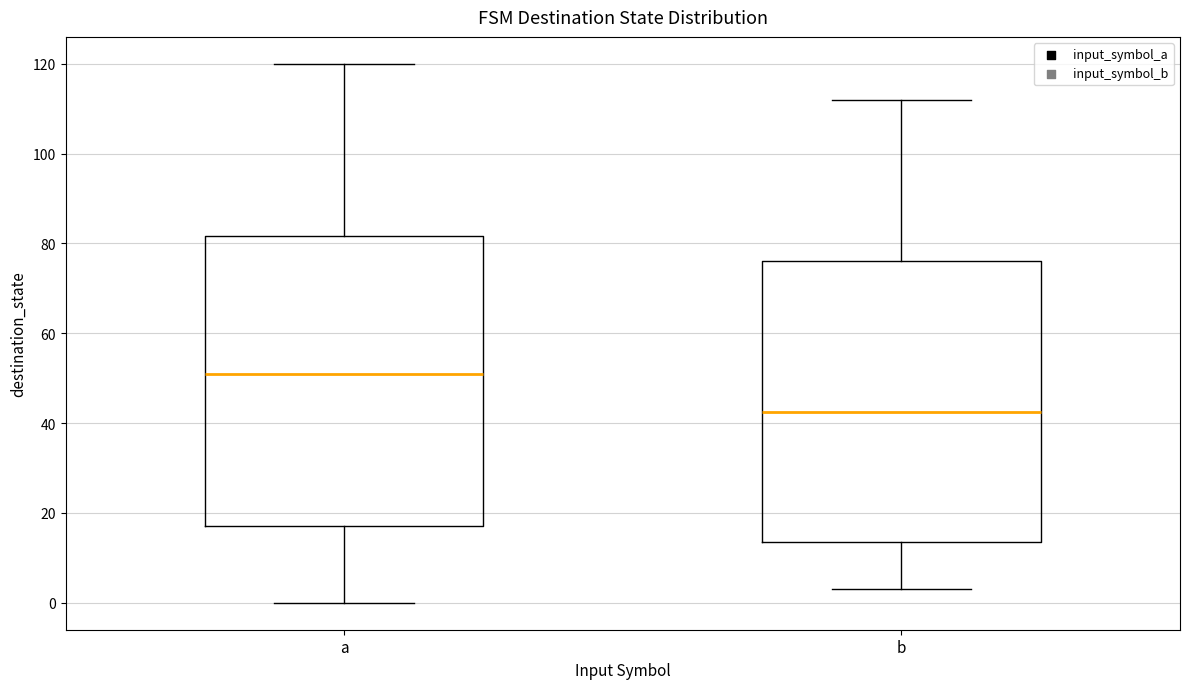

Reading left to right, transcribe this box plot: for each box, give where its median line is, the range the box spans, and where its two whiskers end, as read against the y-axis. The values are not printed on the chart, so give them approximately, as read against the axis.

a: median 52, box 18 to 82, whiskers 0 to 120
b: median 42, box 14 to 76, whiskers 4 to 112